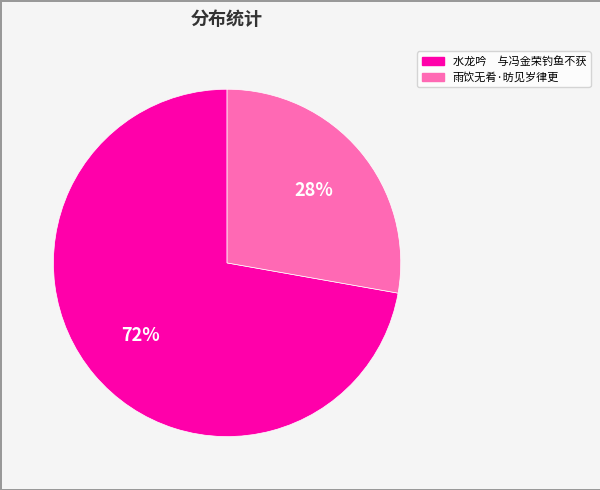

To the nearest percent, what is the average slice percentage?

50%